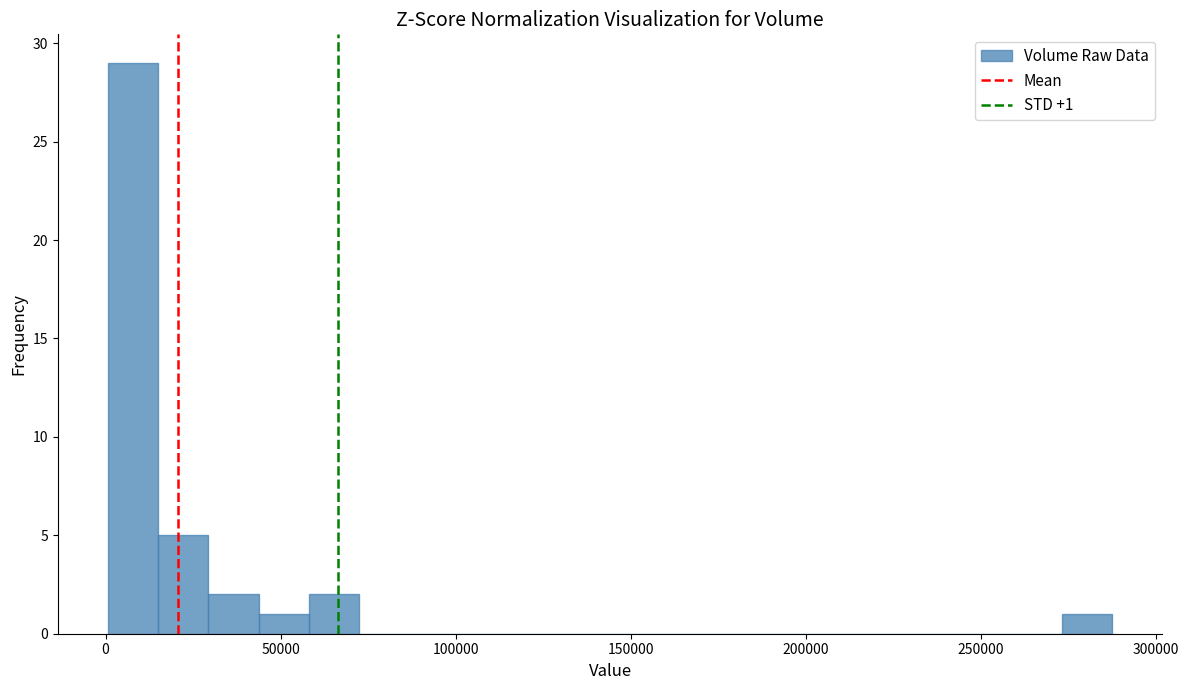

Around what value on the x-axis is the tallest bar? Give the approximate position of its centre, as read against the axis.

10000